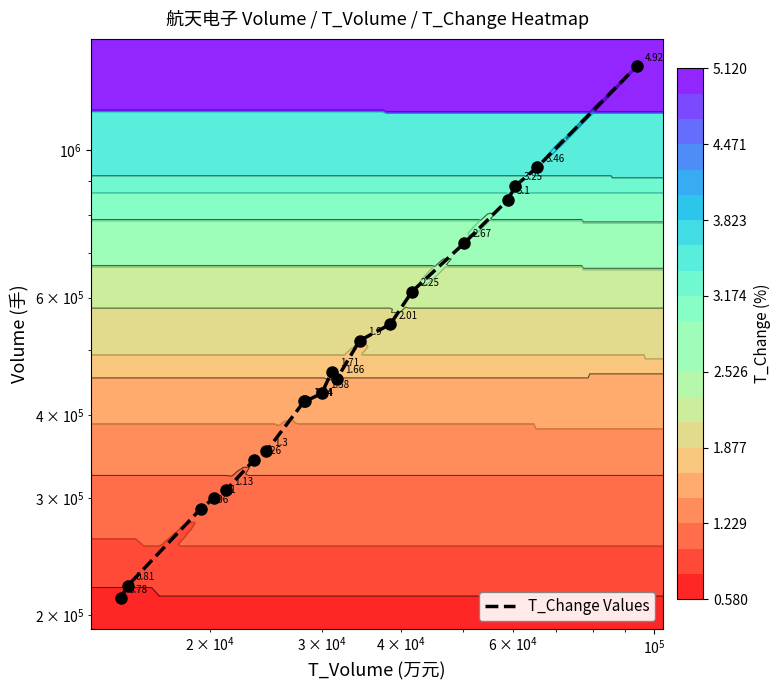

How many distinct data groups are displayed?

1